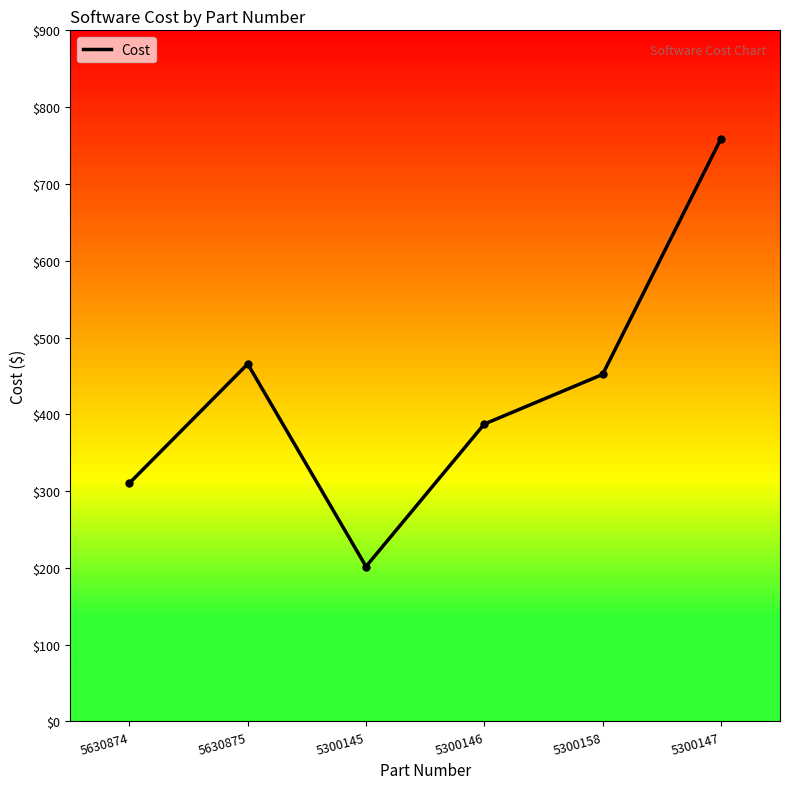

Where is the first local maximum?

5630875